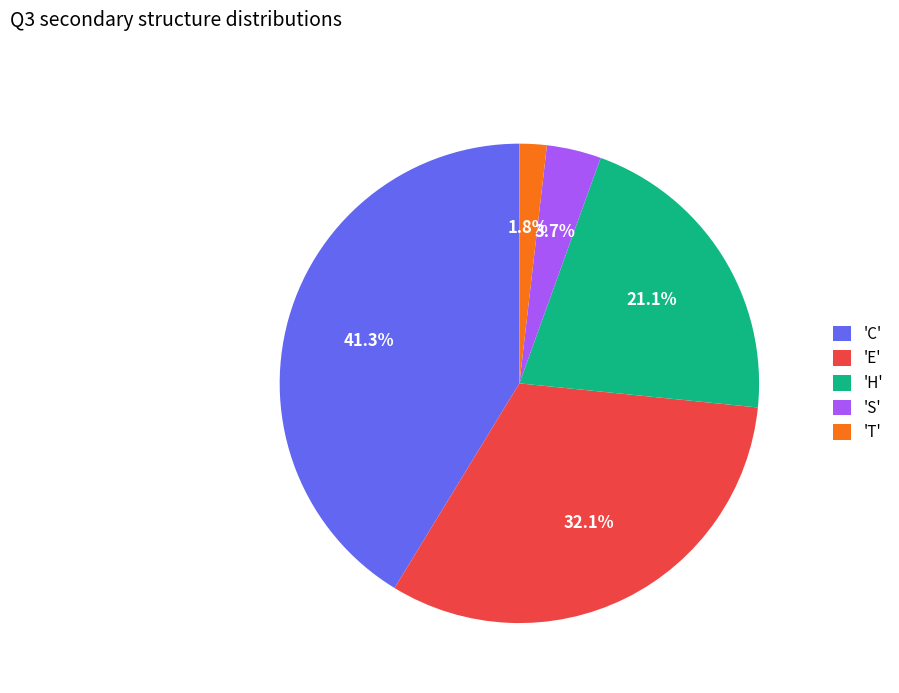

Between 'H' and 'E', which is larger?

'E'